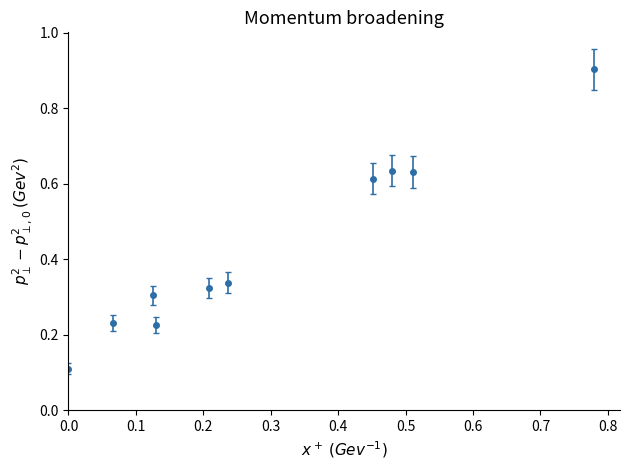

What is the difference between the second highest and minimum values?

0.5